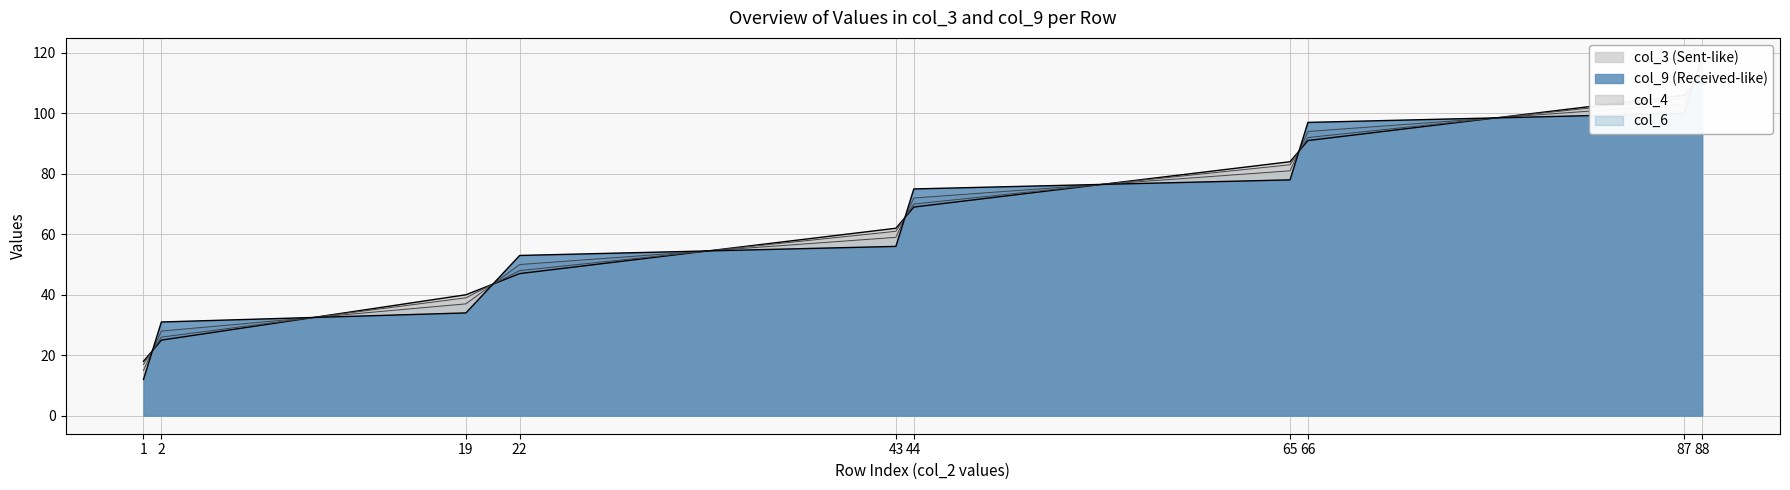

Where is col_6 nearest to the value 65?

43